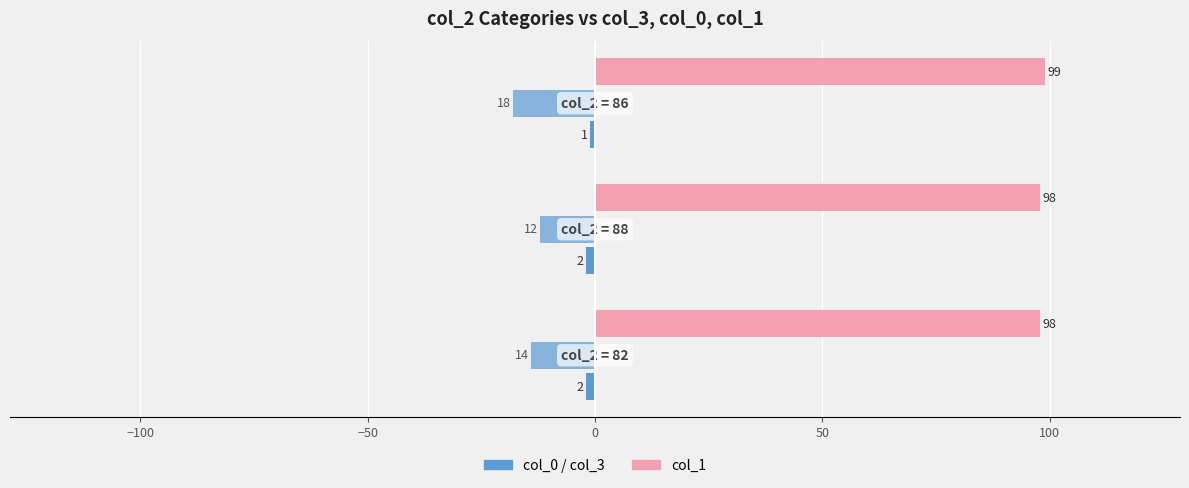

Is it true that col_0 equals -2 at −100?

True